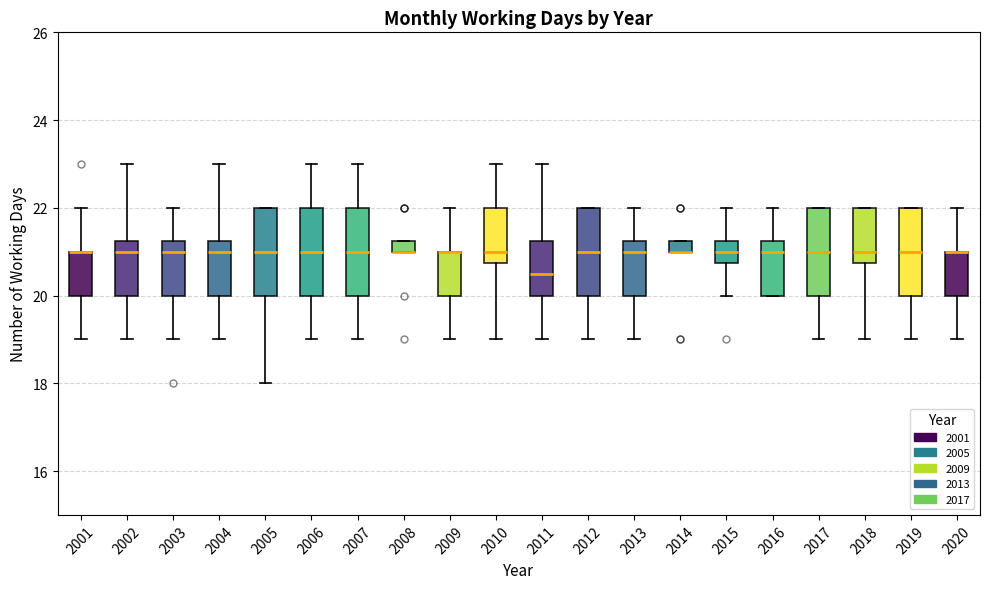

Where does the upper whisker of the box at x = 2007 end on the y-axis? The values are not printed on the chart, so give them approximately, as read against the axis.

23.0